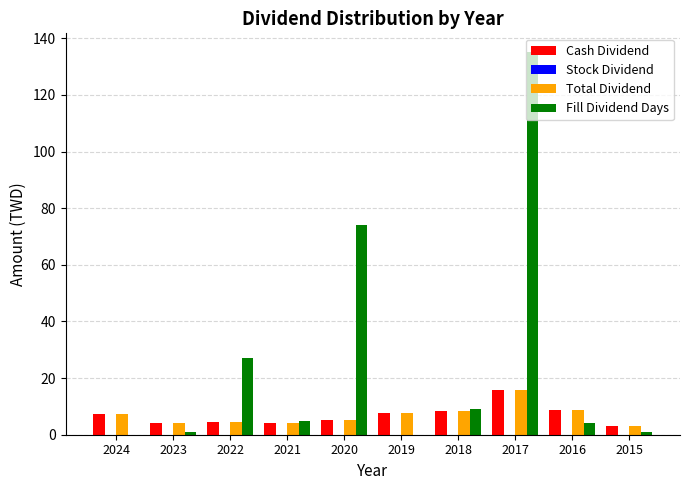

What is the maximum value shown in the chart?

135.0